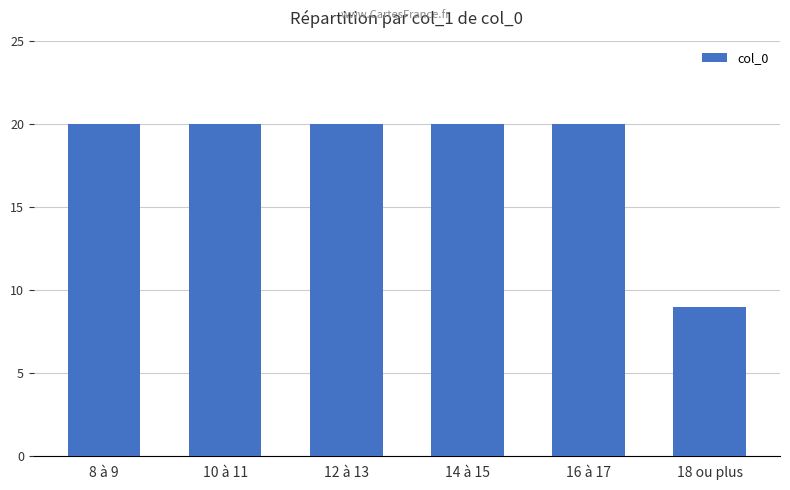

Reading left to right, list all the values displayed in this chart.

8 à 9=20	10 à 11=20	12 à 13=20	14 à 15=20	16 à 17=20	18 ou plus=9